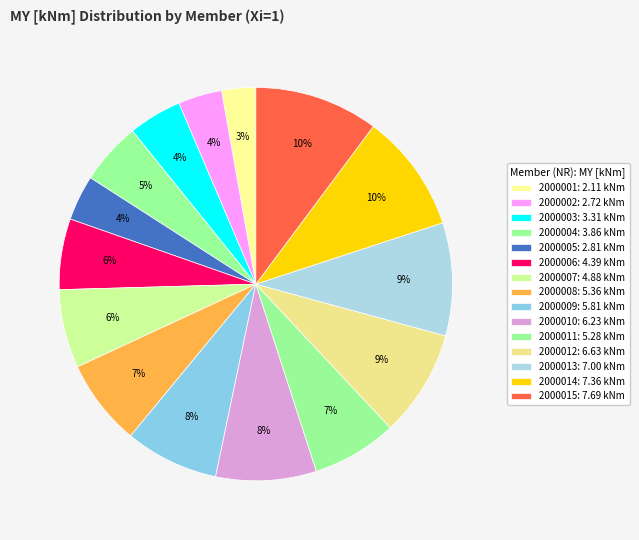

How many slices are in this pie chart?

15